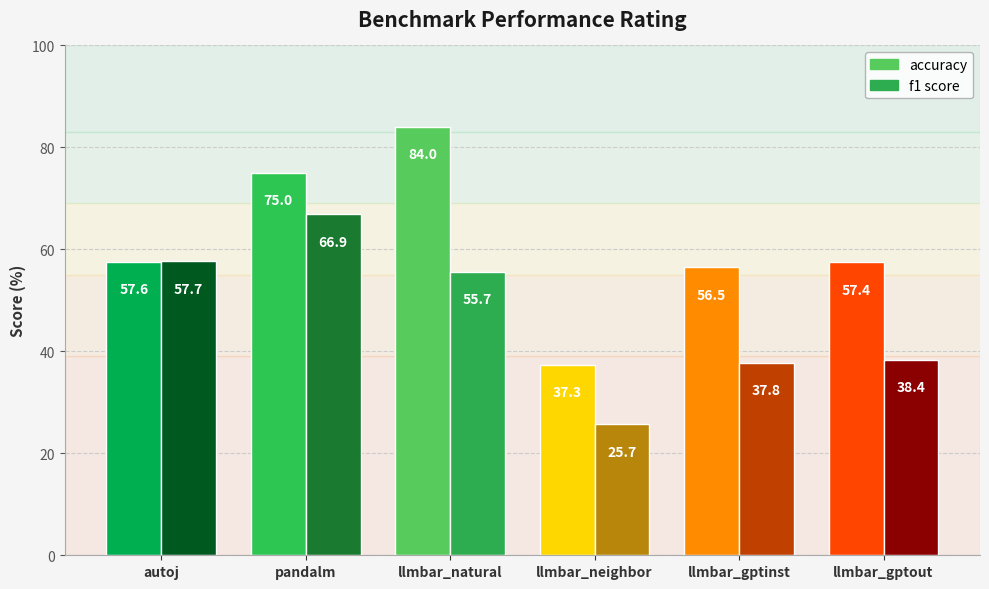

What is the average value of the f1 score series?

47.0